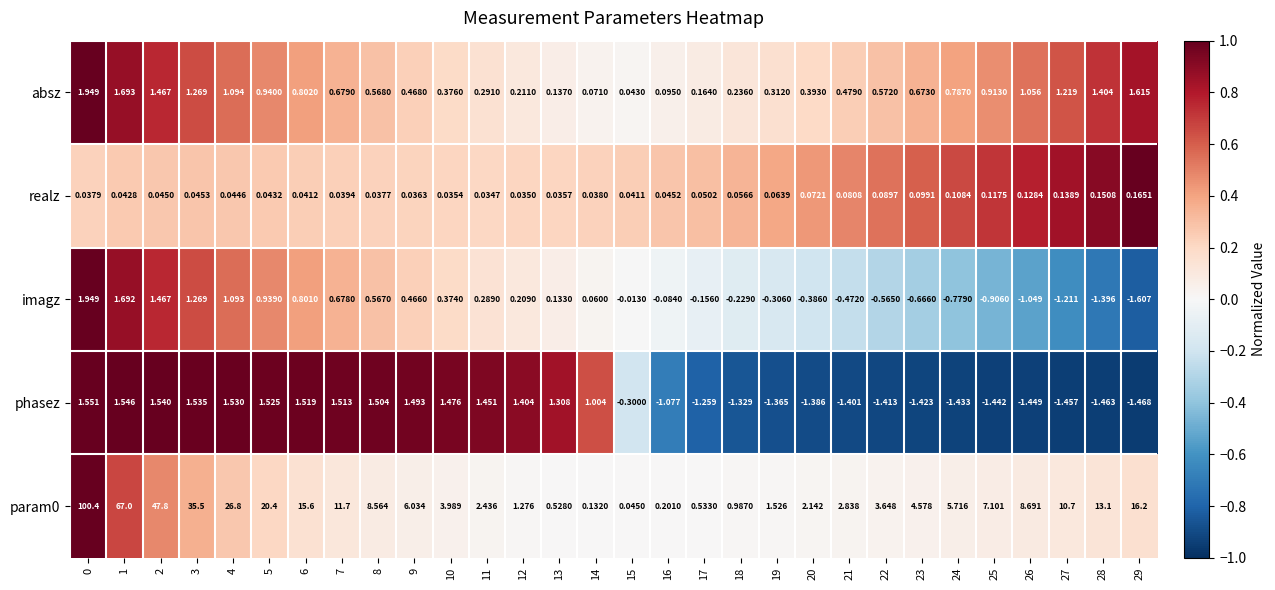

Is the value of phasez at 17 greater than the value of imagz at 6?

No